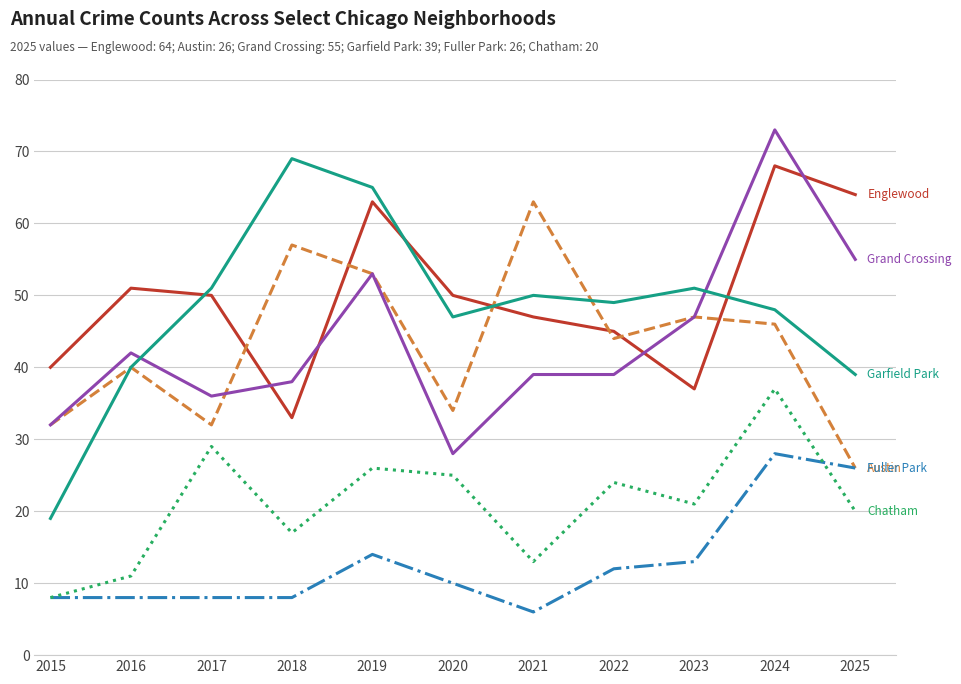

What is the total value across all series at 2015?

139